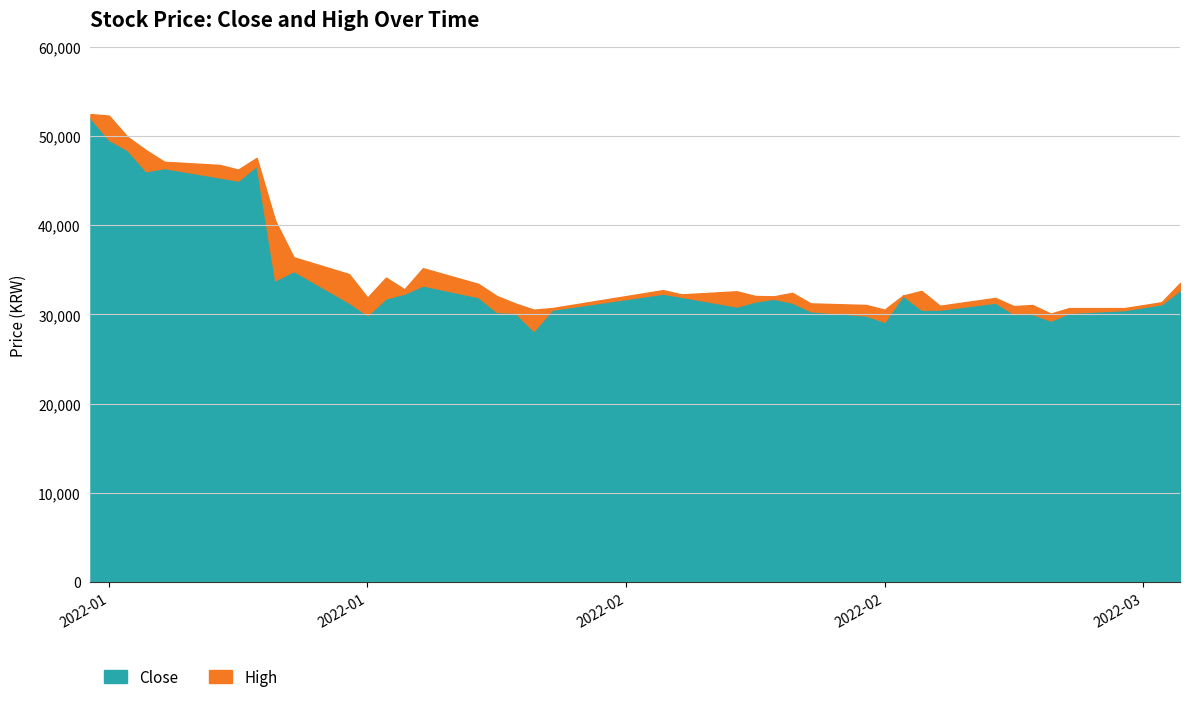

Reading right to left, transcribe all the data shown in this chart.

Close: 2022-03-03=32723	2022-03-02=31144	2022-02-28=30486	2022-02-25=30179	2022-02-24=29301	2022-02-23=30047	2022-02-22=30047	2022-02-21=31319	2022-02-18=30530	2022-02-17=30530	2022-02-16=32109	2022-02-15=29170	2022-02-14=29872	2022-02-11=30354	2022-02-10=31319	2022-02-09=31758	2022-02-08=31451	2022-02-07=30880	2022-02-04=31977	2022-02-03=32328	2022-01-28=30530	2022-01-27=28161	2022-01-26=30179	2022-01-25=30266	2022-01-24=31933	2022-01-21=33249	2022-01-20=32328	2022-01-19=31802	2022-01-18=29915	2022-01-17=31319	2022-01-14=34872	2022-01-13=33819	2022-01-12=46672	2022-01-11=45005	2022-01-10=45356	2022-01-07=46409	2022-01-06=46058	2022-01-05=48426	2022-01-04=49567	2022-01-03=52023
High: 2022-03-03=33512	2022-03-02=31363	2022-02-28=30705	2022-02-25=30705	2022-02-24=30090	2022-02-23=31055	2022-02-22=30924	2022-02-21=31845	2022-02-18=30968	2022-02-17=32635	2022-02-16=32109	2022-02-15=30529	2022-02-14=31056	2022-02-11=31231	2022-02-10=32415	2022-02-09=32021	2022-02-08=32065	2022-02-07=32590	2022-02-04=32240	2022-02-03=32722	2022-01-28=30705	2022-01-27=30529	2022-01-26=31231	2022-01-25=32064	2022-01-24=33424	2022-01-21=35179	2022-01-20=32810	2022-01-19=34126	2022-01-18=31888	2022-01-17=34521	2022-01-14=36407	2022-01-13=40530	2022-01-12=47549	2022-01-11=46233	2022-01-10=46759	2022-01-07=47110	2022-01-06=48426	2022-01-05=49917	2022-01-04=52286	2022-01-03=52461